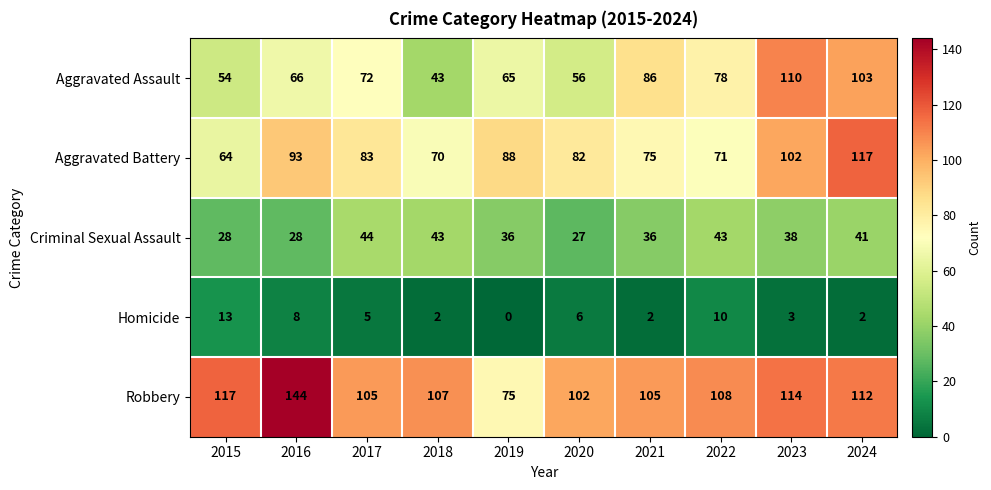

What is the difference between the maximum and minimum values in the Criminal Sexual Assault series?

17